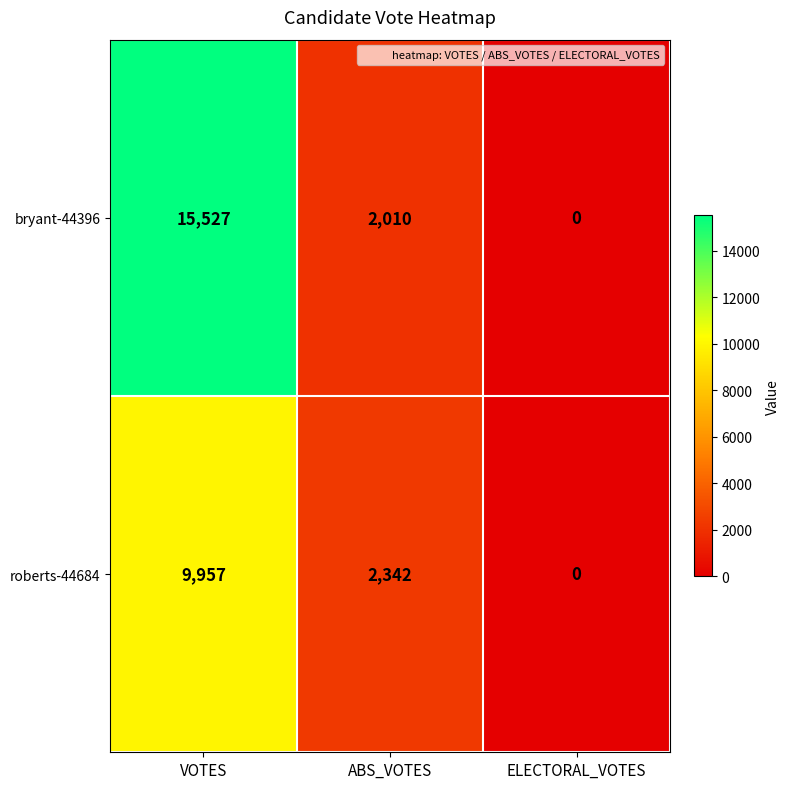

Is it true that bryant-44396 equals 10300 at ELECTORAL_VOTES?

False